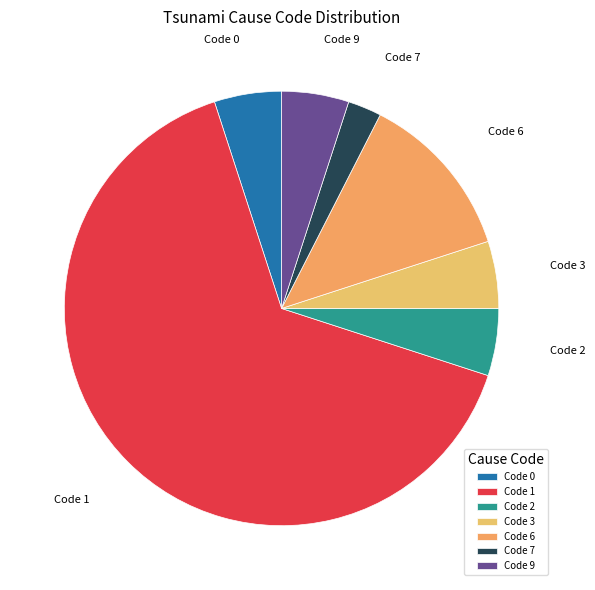

Combined, do Code 2 and Code 6 account for over 50%?

No